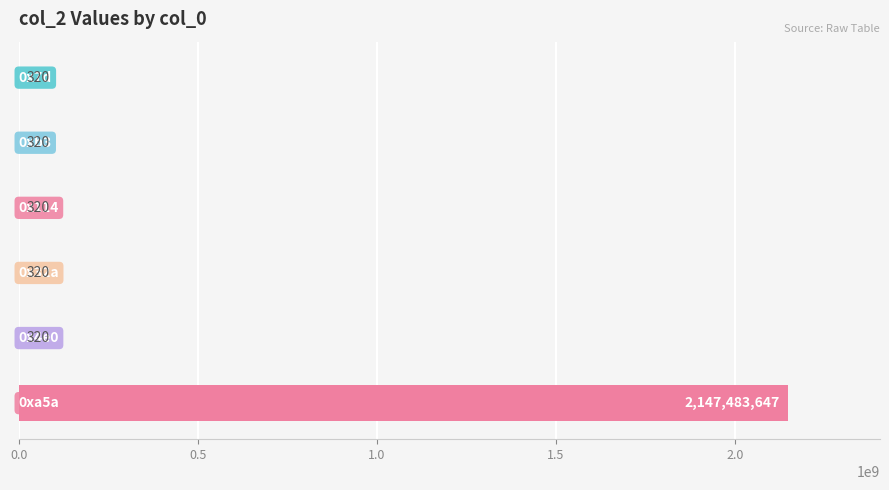

What is the maximum value shown in the chart?

2147483647